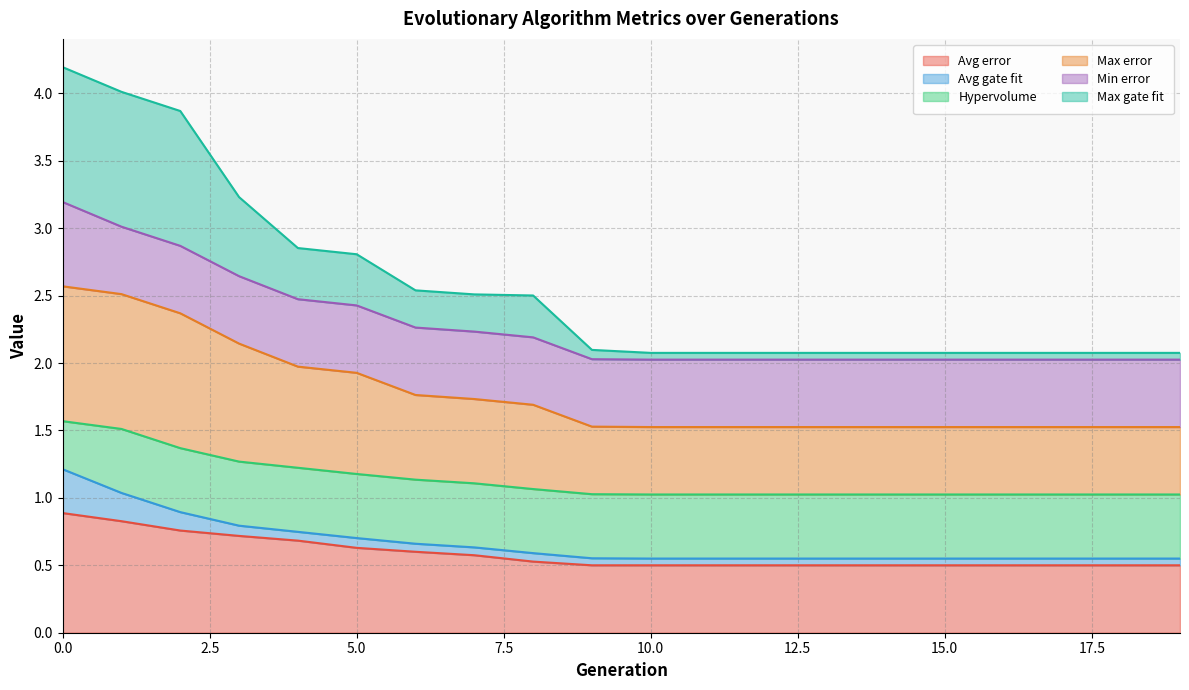

The Max gate fit series shows 2.1 at 13. True or false?

True